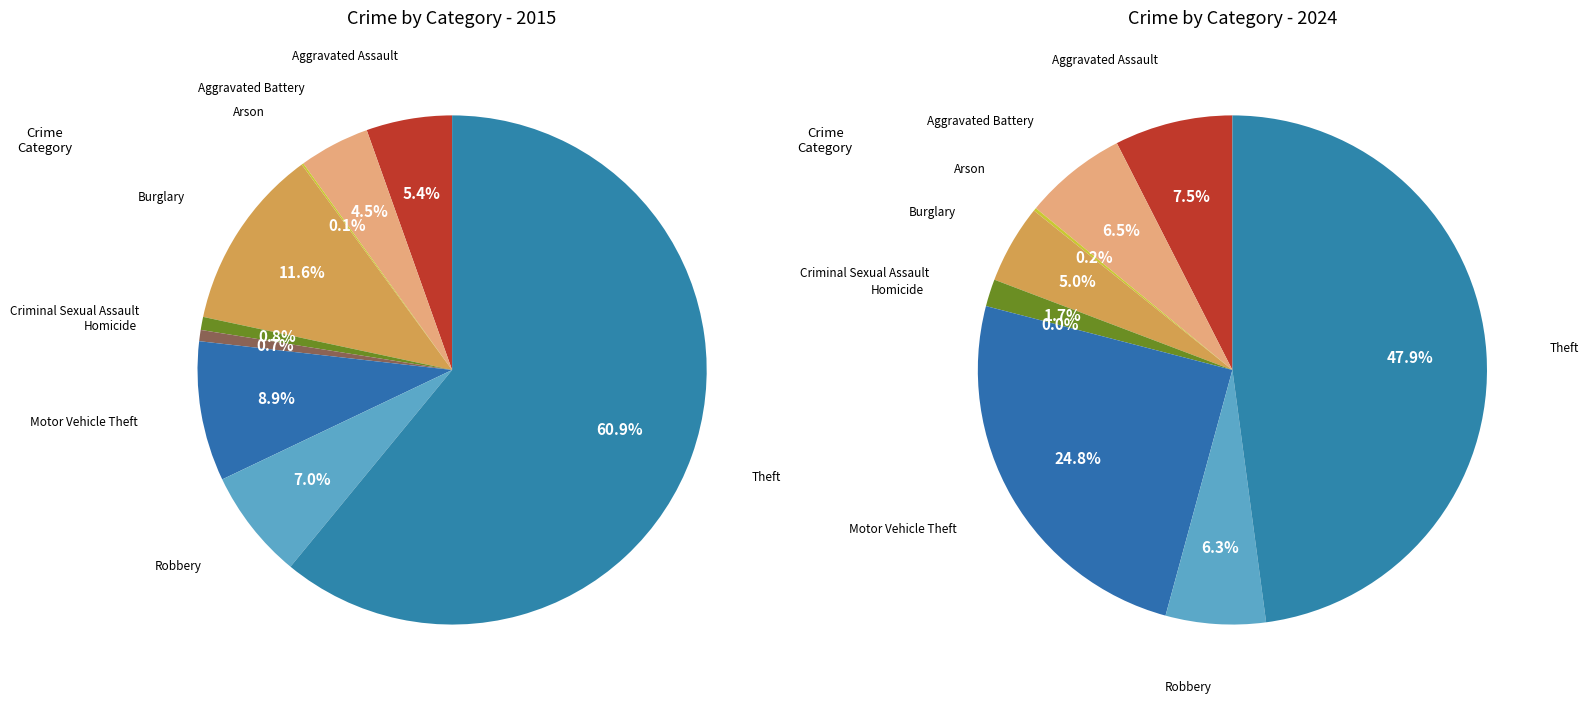

To the nearest percent, what portion does 5 represent?

1%